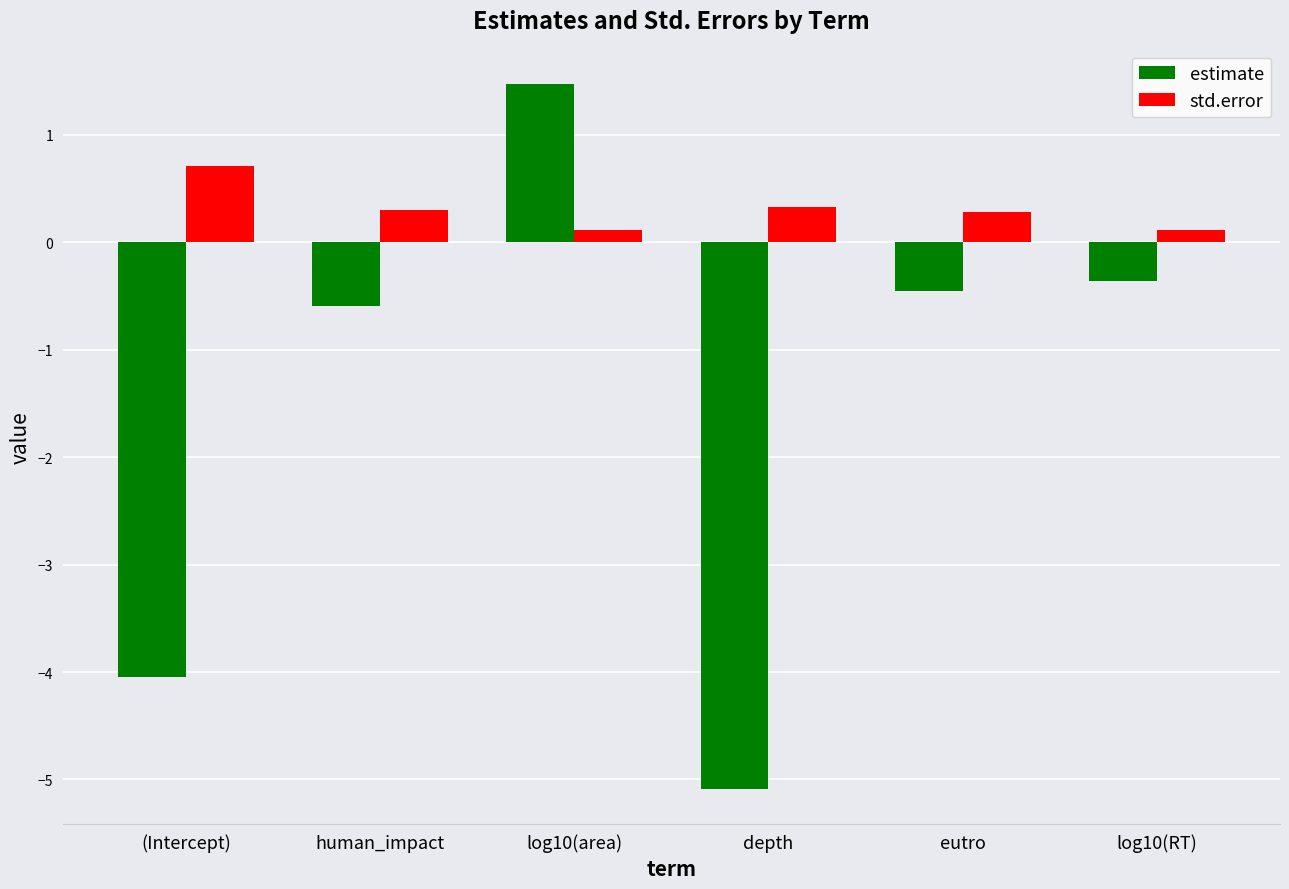

True or false: estimate has a value of -0.6 at log10(RT).

False